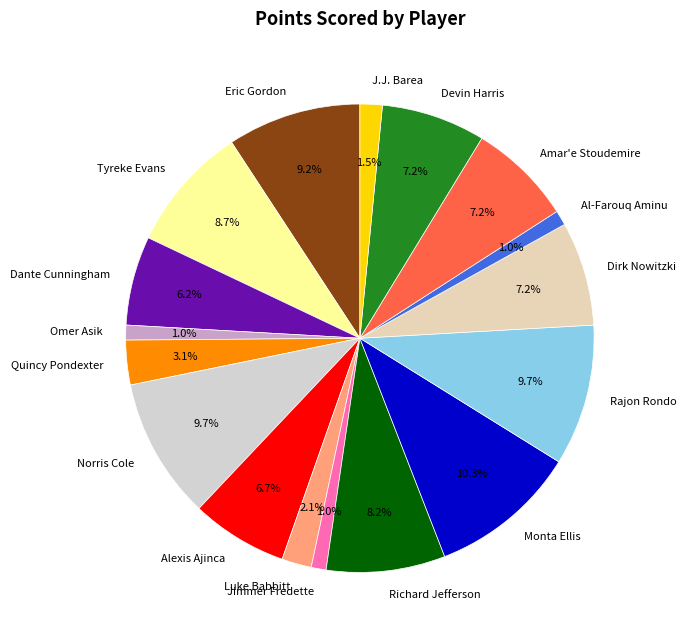

What is the largest slice in the pie chart?

Monta Ellis